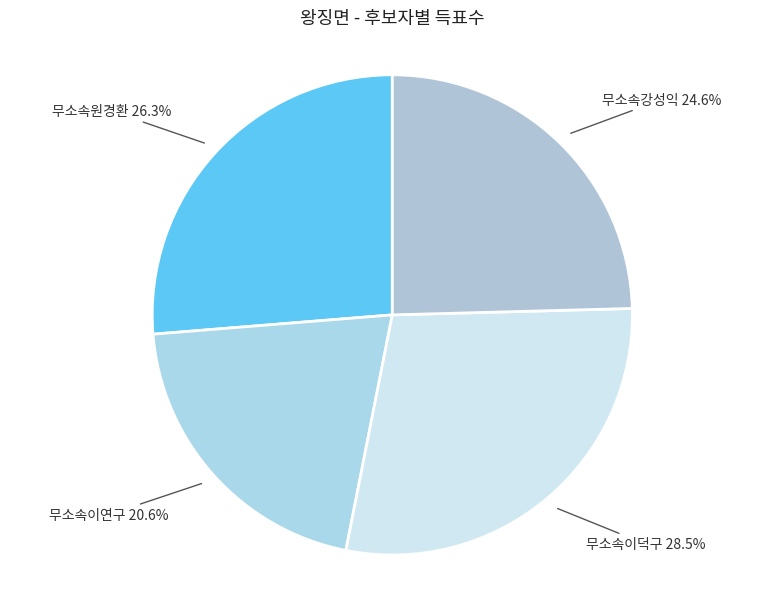

To the nearest percent, what is the difference between the largest and smallest slice percentages?

8%